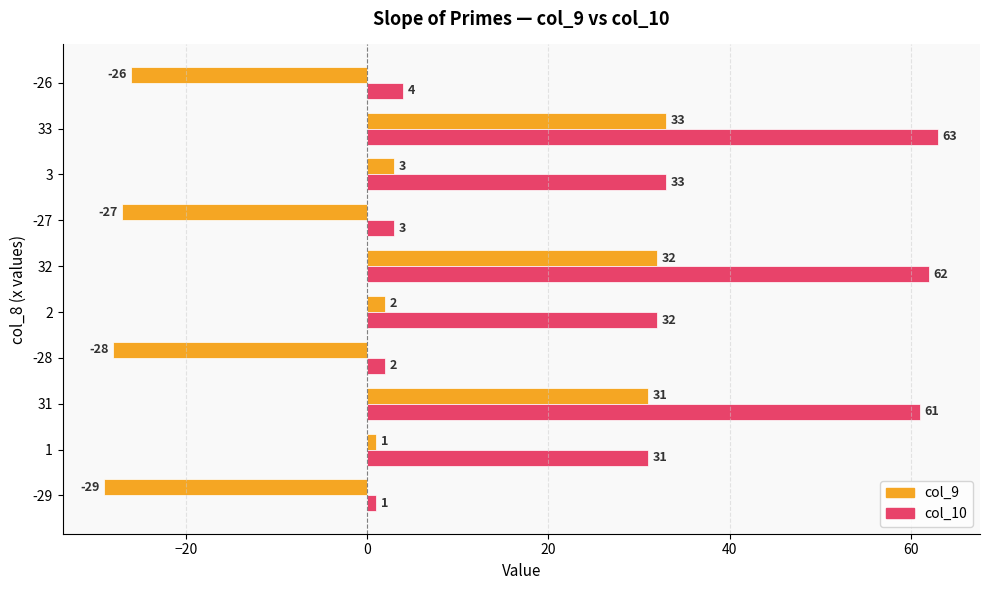

What is the greatest value displayed?

63